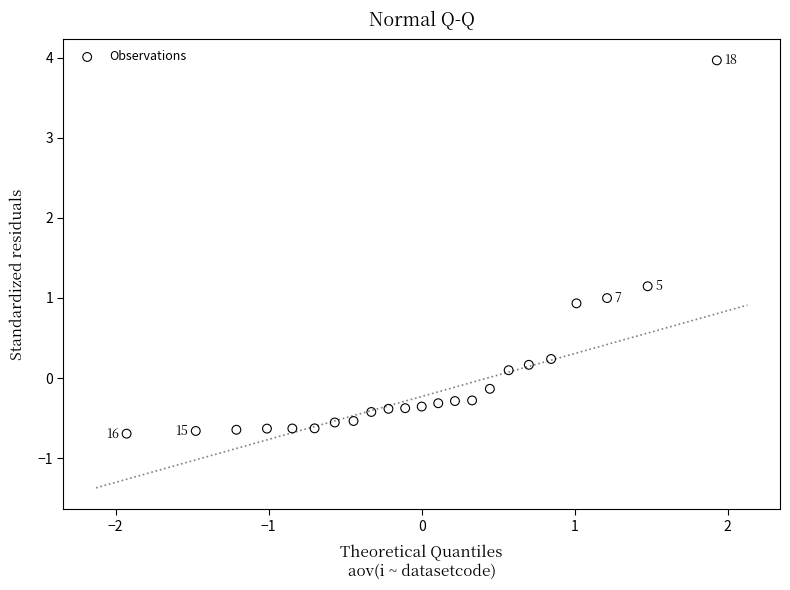

What is the range of Y values (max minus min)?

4.7